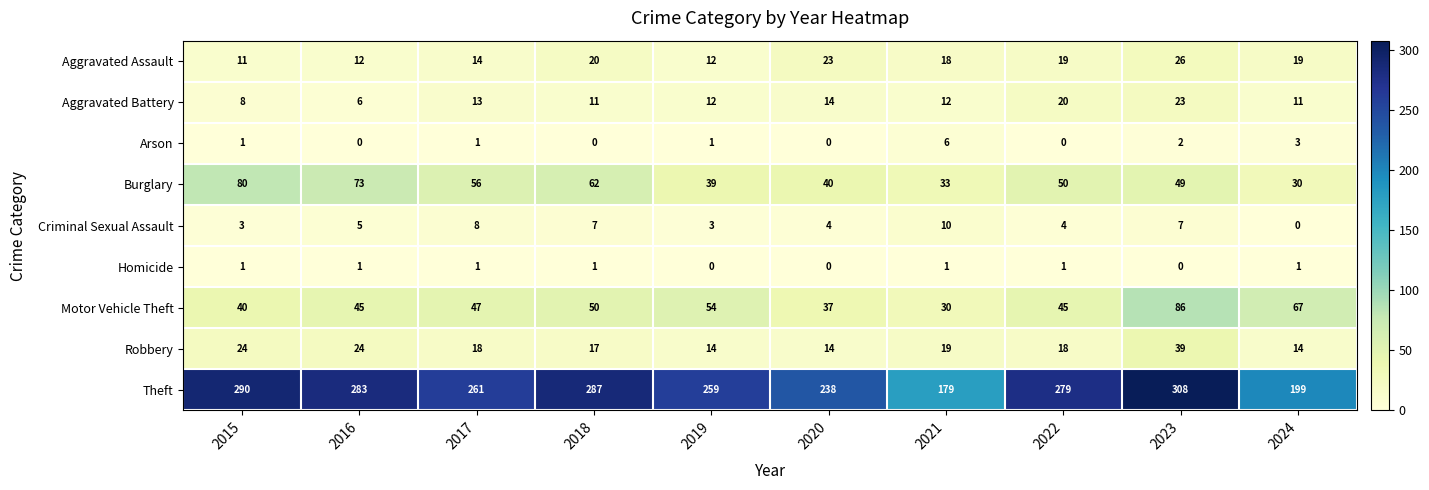

The value of Robbery at 2019 is 14. True or false?

True